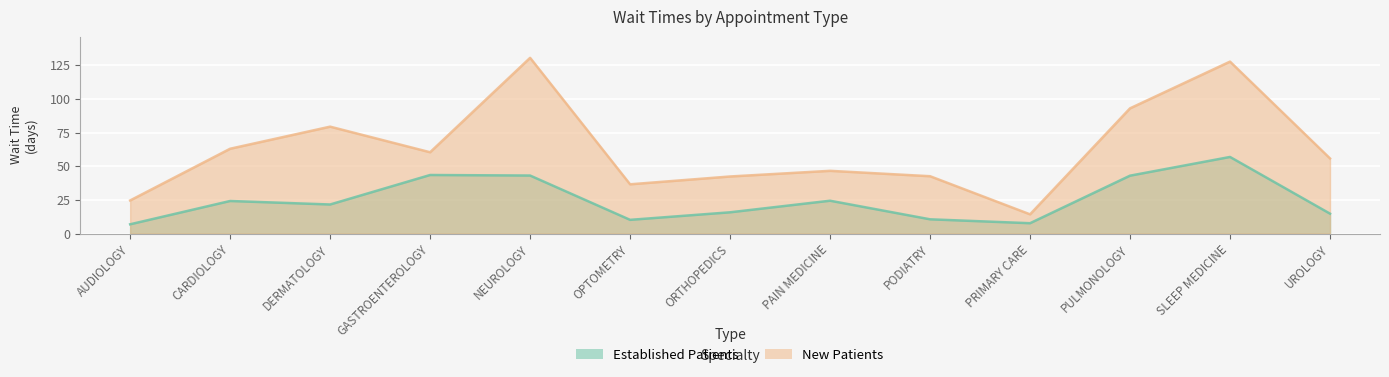

Reading left to right, extract all data points from this chart.

EstablishedPatients: 6.9	24.2	21.6	43.5	43.1	10.2	15.8	24.4	10.6	7.7	43.0	56.9	14.8
NewPatients: 24.6	63.0	79.4	60.4	130.5	36.6	42.4	46.6	42.6	14.3	93.0	127.7	55.8